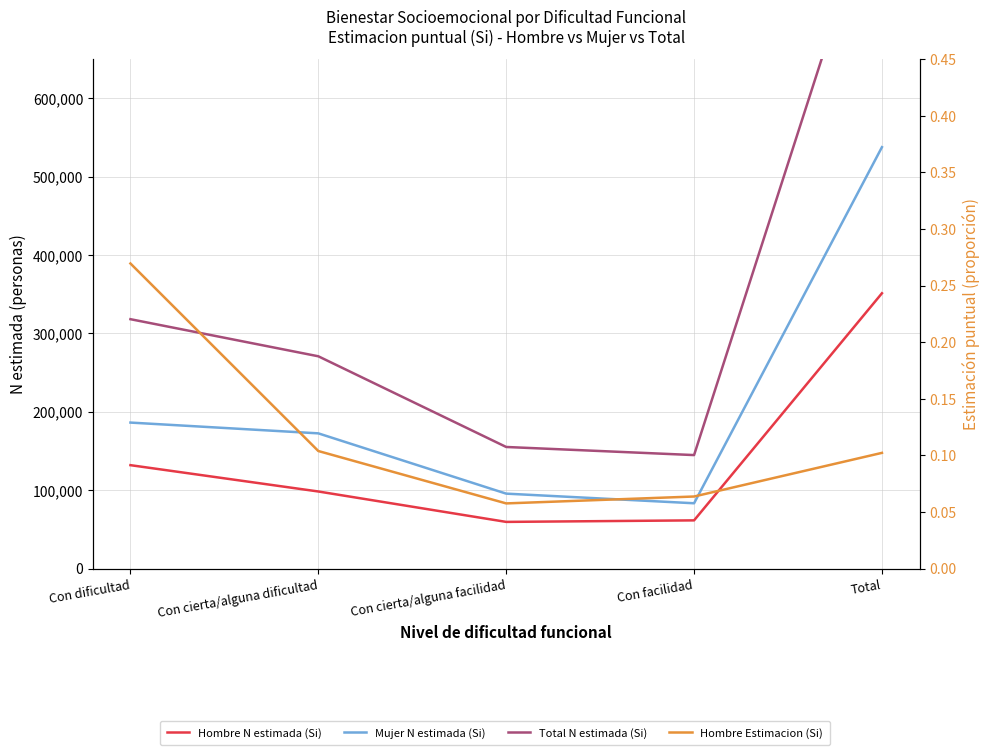

Is the value of Mujer N estimada (Si) at Con dificultad greater than the value of Total N estimada (Si) at Con cierta/alguna dificultad?

No